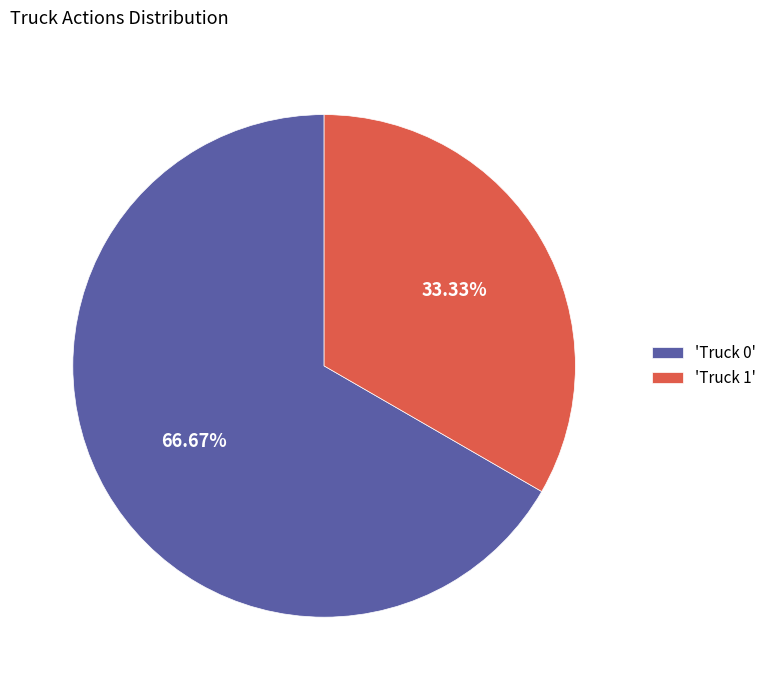

What is the majority slice?

'Truck 0'